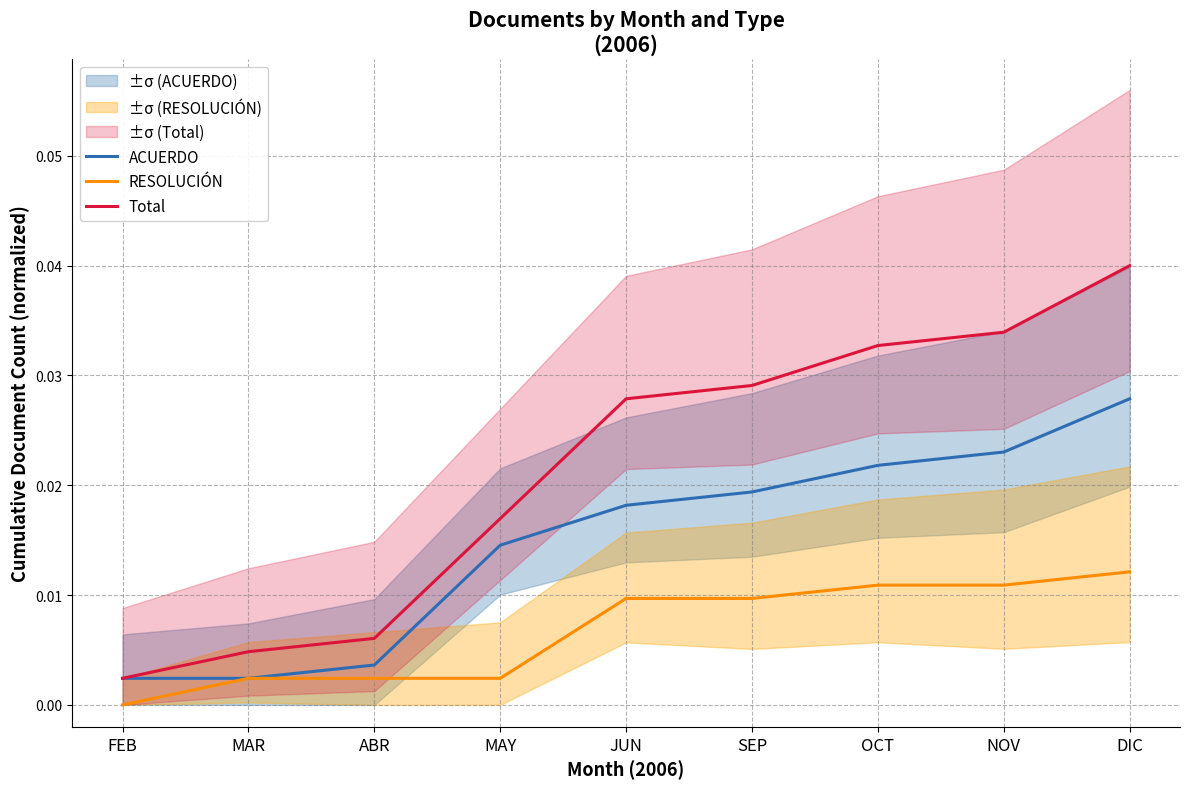

What are all the series names shown in the legend?

ACUERDO, RESOLUCIÓN, Total